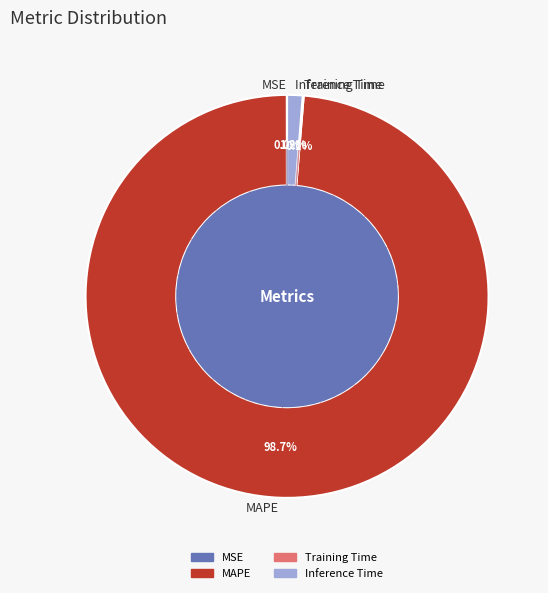

To the nearest percent, what is the difference between the largest and smallest slice percentages?

99%